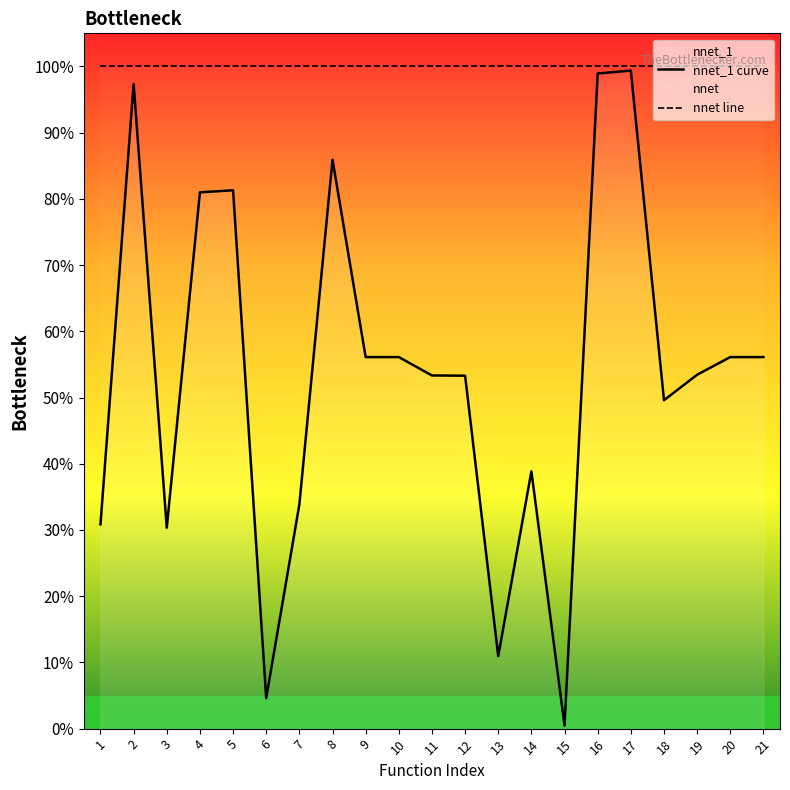

Reading left to right, extract all data points from this chart.

nnet_1 curve: 30.8	97.3	30.3	81.0	81.3	4.6	33.8	85.9	56.1	56.1	53.3	53.3	11.0	38.9	0.5	98.9	99.4	49.6	53.4	56.1	56.1
nnet line: 100.0	100.0	100.0	100.0	100.0	100.0	100.0	100.0	100.0	100.0	100.0	100.0	100.0	100.0	100.0	100.0	100.0	100.0	100.0	100.0	100.0